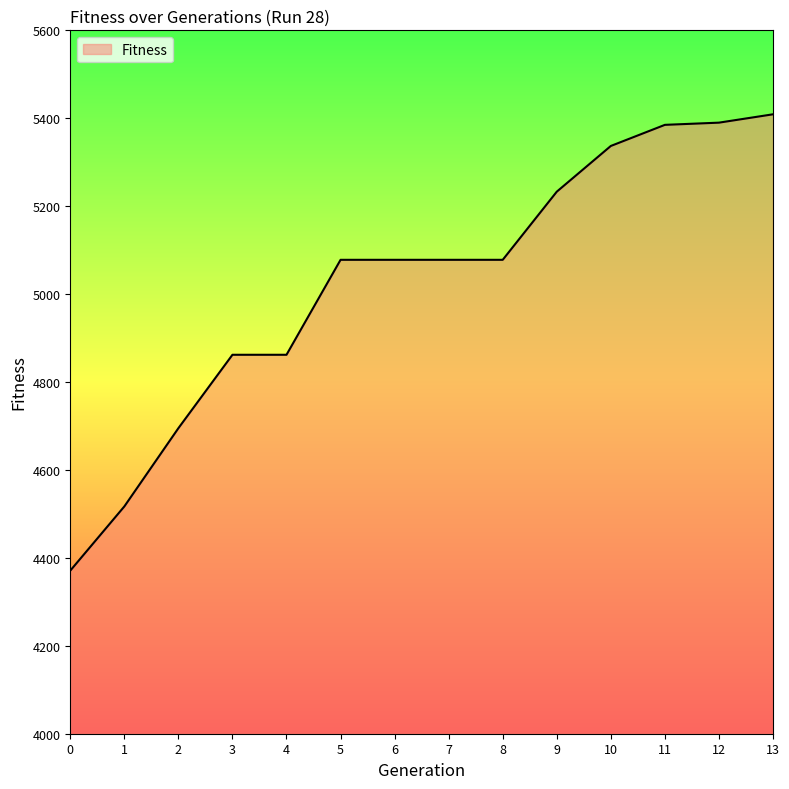

What is the change in value from 4 to 10?

+475